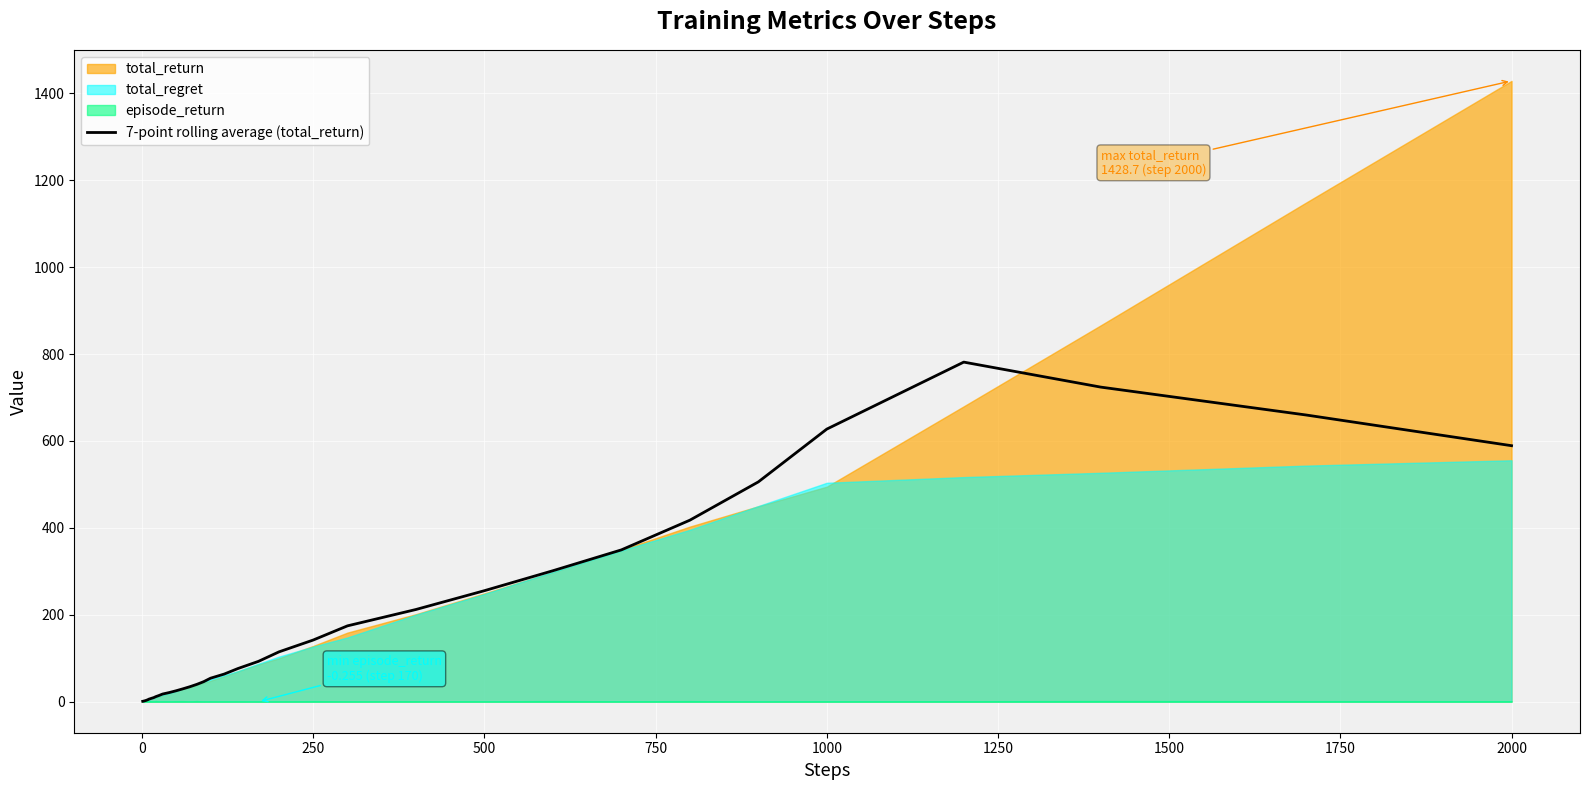

True or false: 7-point rolling average (total_return) has a value of 255.2 at 500.

True